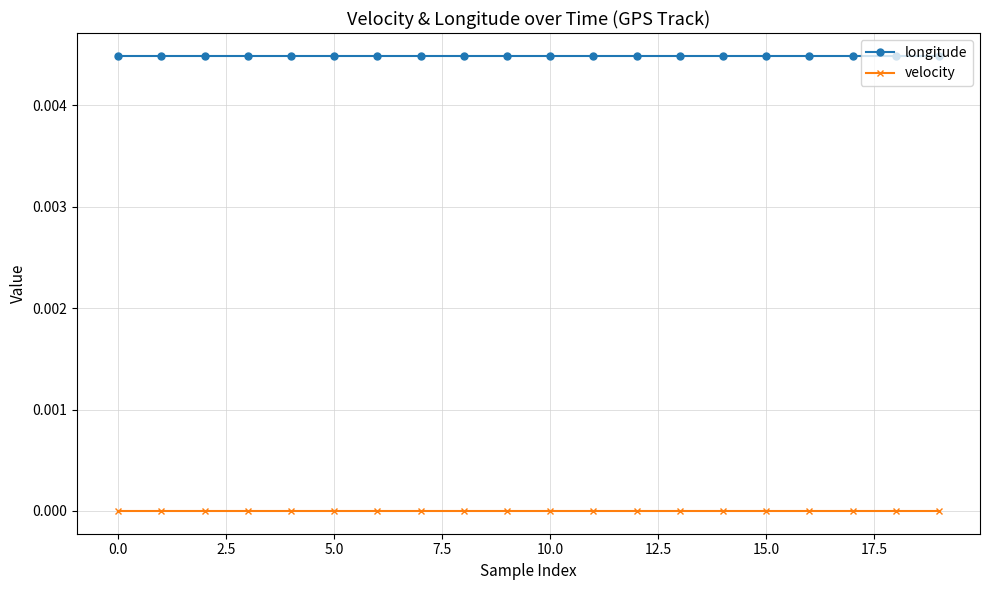

True or false: longitude and velocity intersect in this chart.

False